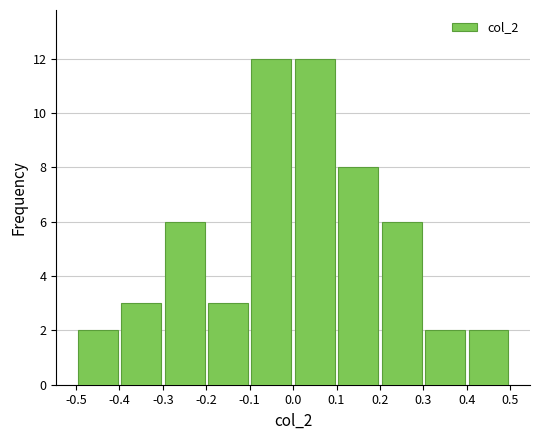

Reading left to right, list every bar in this chart as the range it spans on the x-axis followed by its height. The values are not printed on the chart, so give them approximately, as read against the axis.

-0.5 to -0.4: 2
-0.4 to -0.3: 3
-0.3 to -0.2: 6
-0.2 to -0.1: 3
-0.1 to 0.0: 12
0.0 to 0.1: 12
0.1 to 0.2: 8
0.2 to 0.3: 6
0.3 to 0.4: 2
0.4 to 0.5: 2